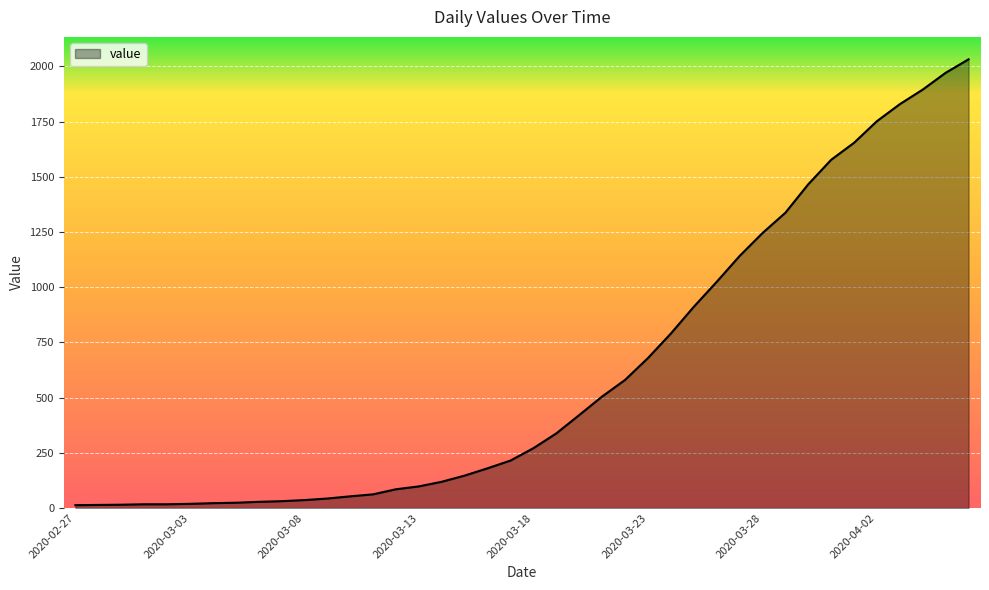

How many lines are shown in the chart?

1